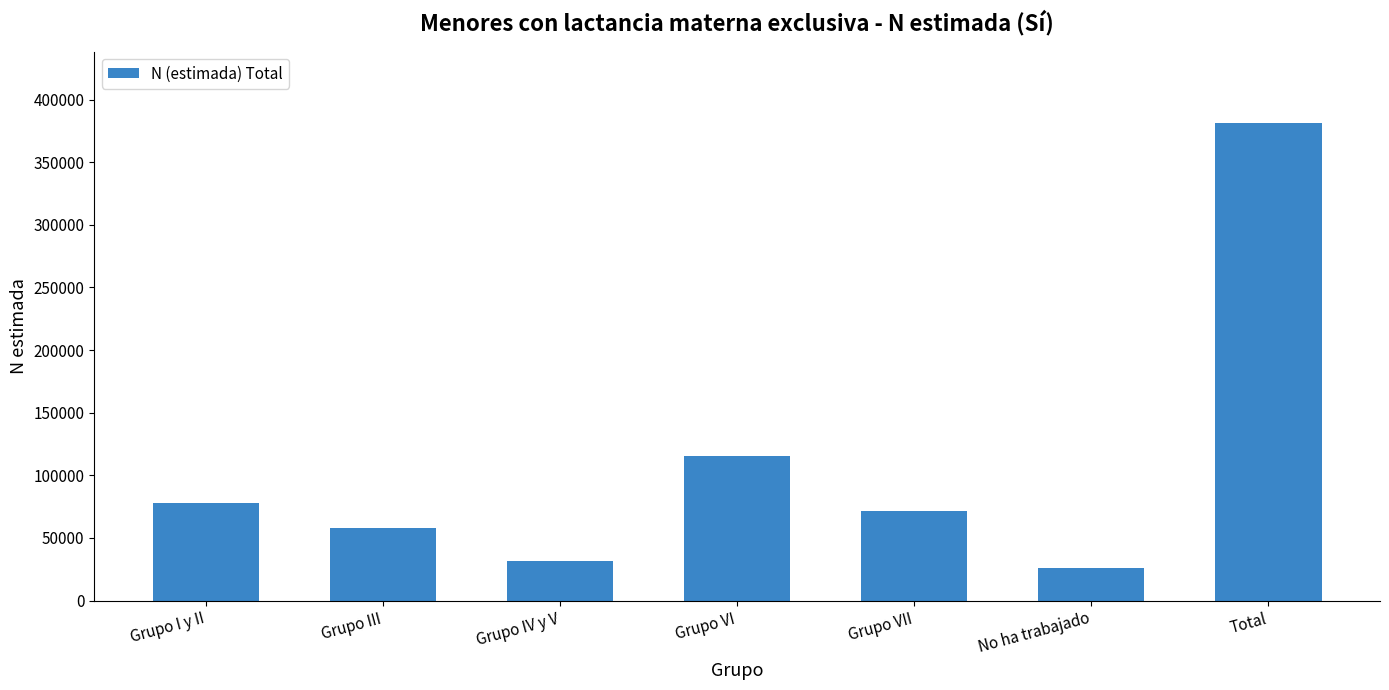

At which category does the chart reach its minimum across all series?

No ha trabajado